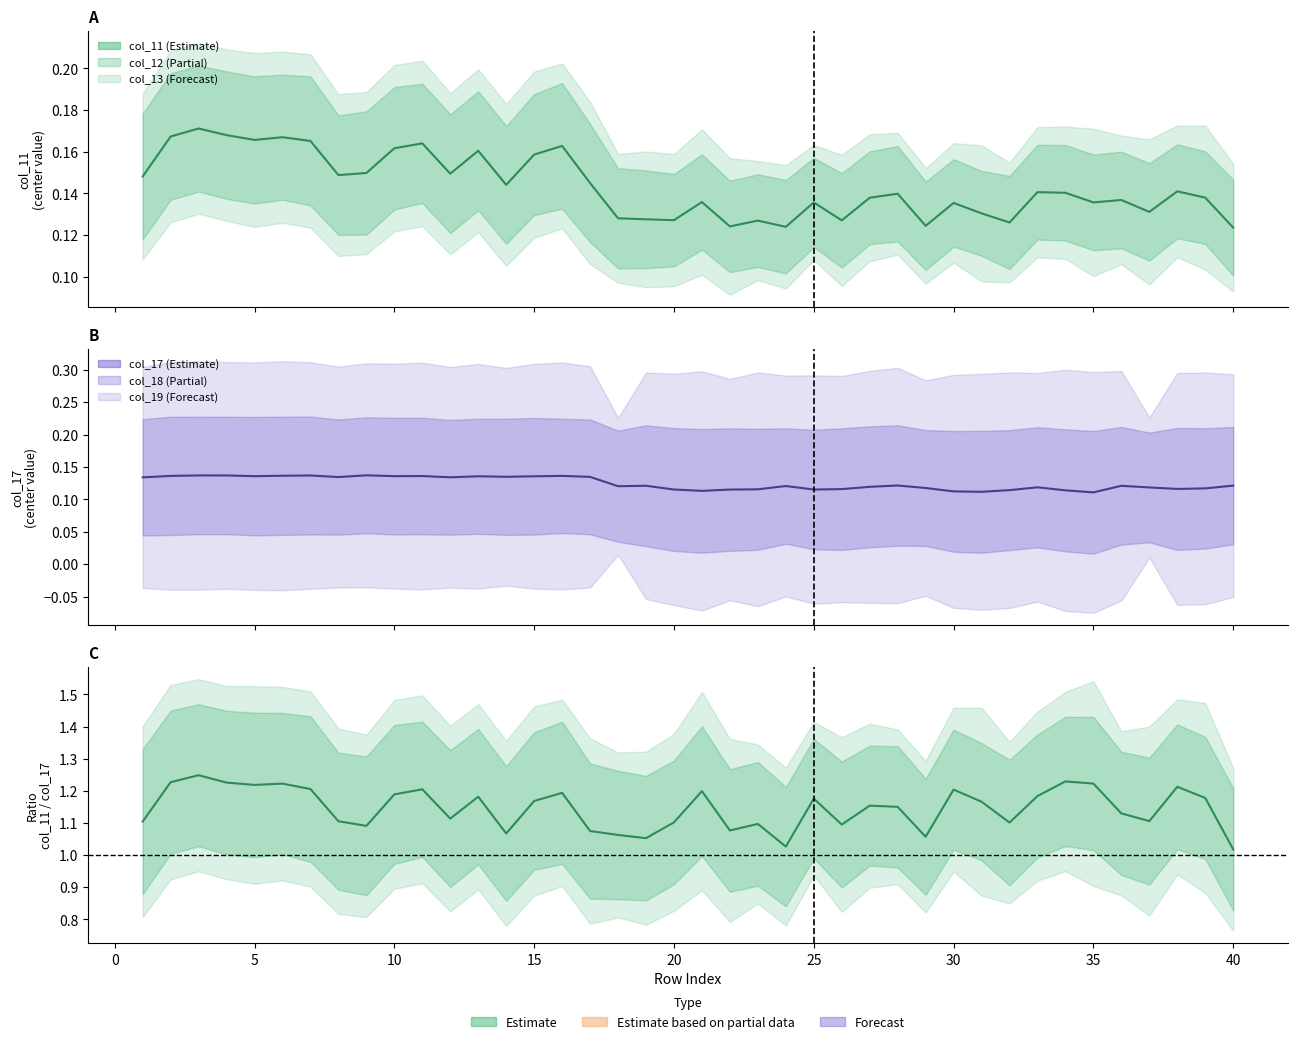

True or false: col_11/col_17 has more than 1 interior local peaks.

True